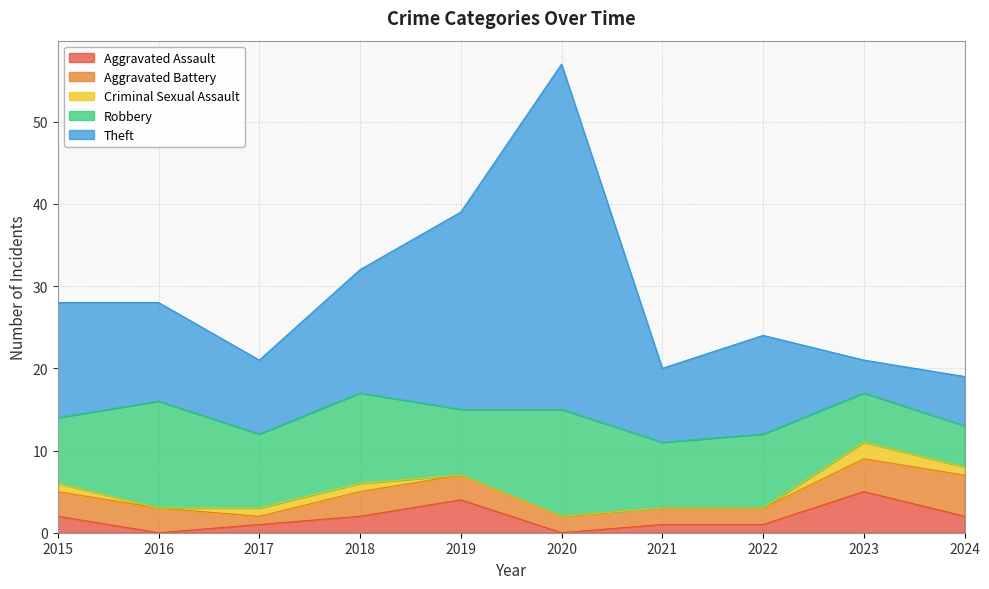

Reading left to right, extract all data points from this chart.

Aggravated Assault: 2	0	1	2	4	0	1	1	5	2
Aggravated Battery: 3	3	1	3	3	2	2	2	4	5
Criminal Sexual Assault: 1	0	1	1	0	0	0	0	2	1
Robbery: 8	13	9	11	8	13	8	9	6	5
Theft: 14	12	9	15	24	42	9	12	4	6